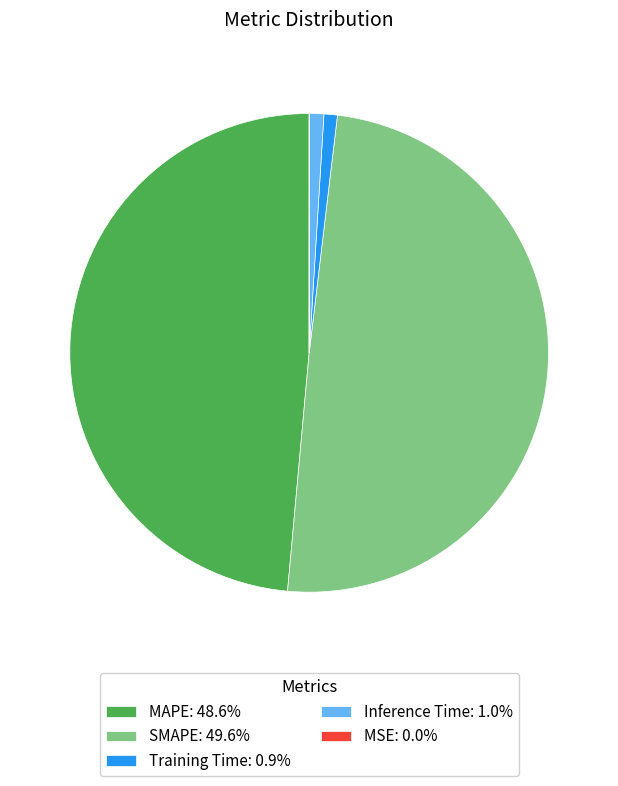

True or false: Inference Time accounts for 1% of the total.

True